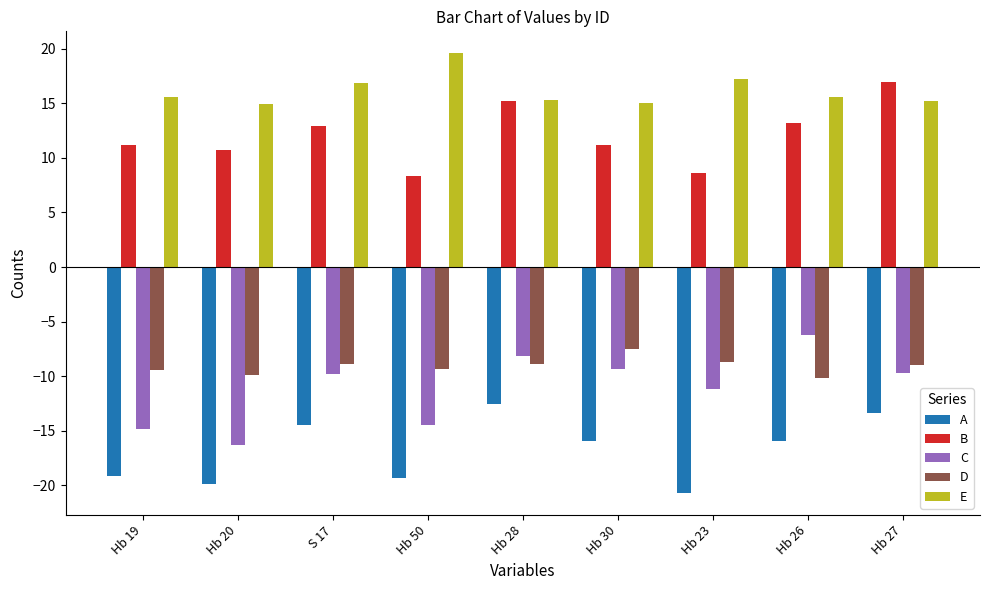

The value of B at Hb 50 is 5.1. True or false?

False